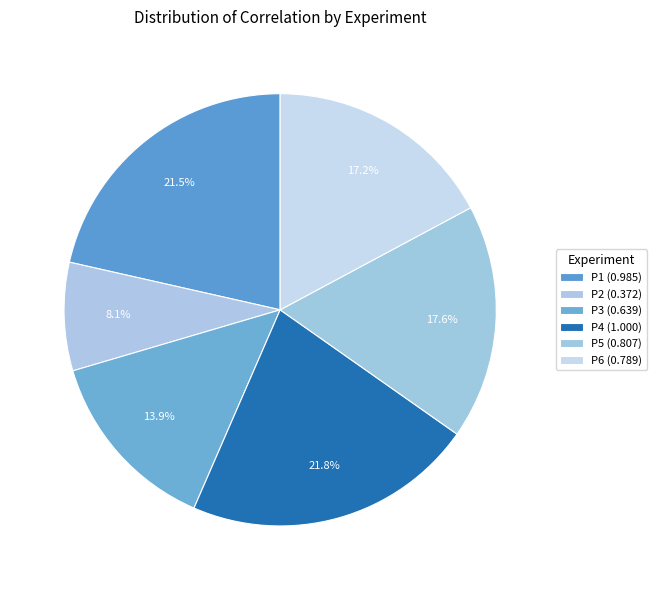

To the nearest percent, what is the combined percentage of P4 and P5?

39%